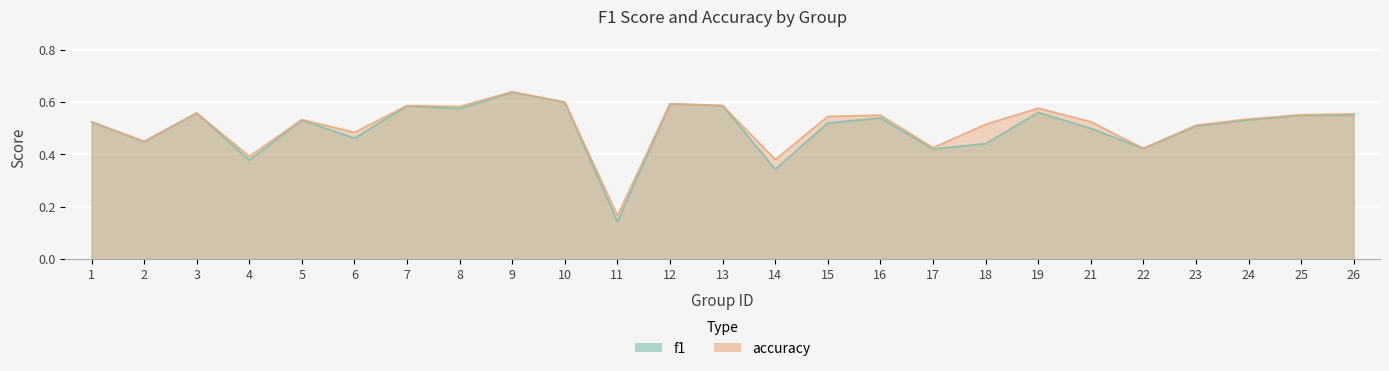

What is the difference between the f1 values at 13 and 11?

0.4